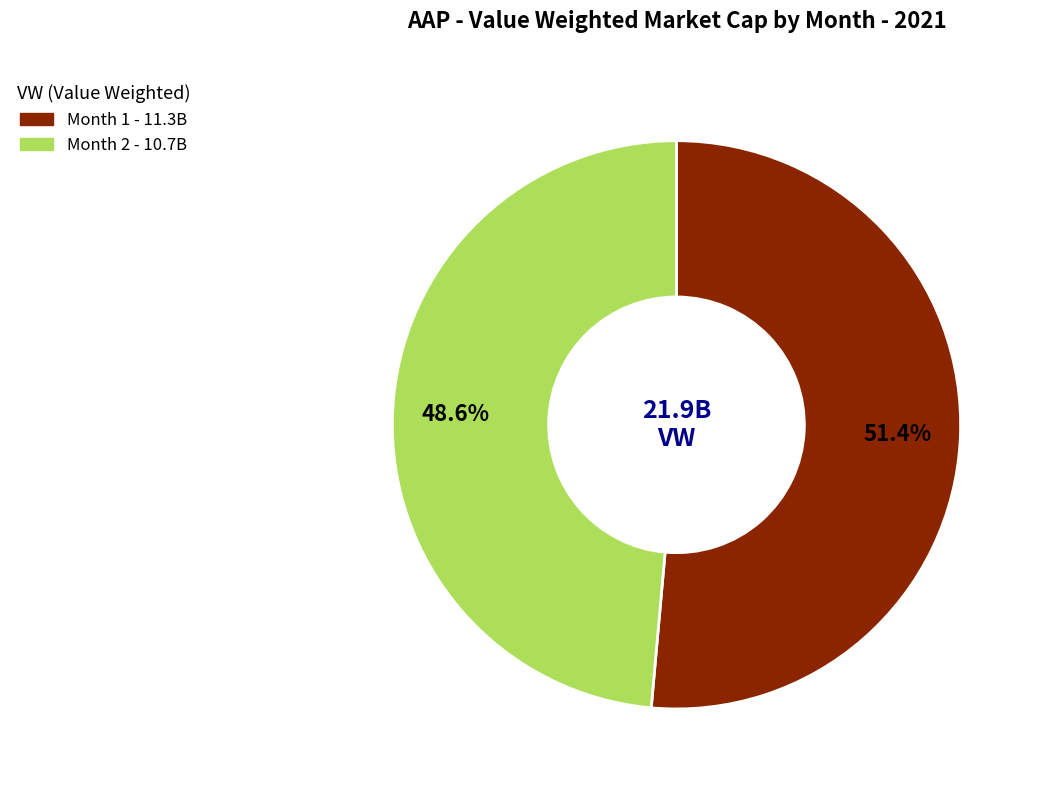

Count the number of slices in the pie.

2